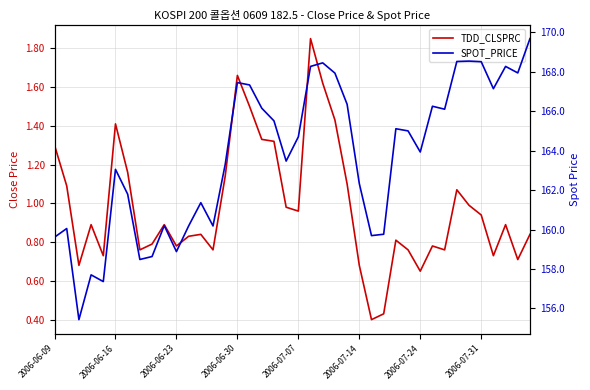

At 2006-06-16, list the series in order from smallest to largest.

TDD_CLSPRC, SPOT_PRICE